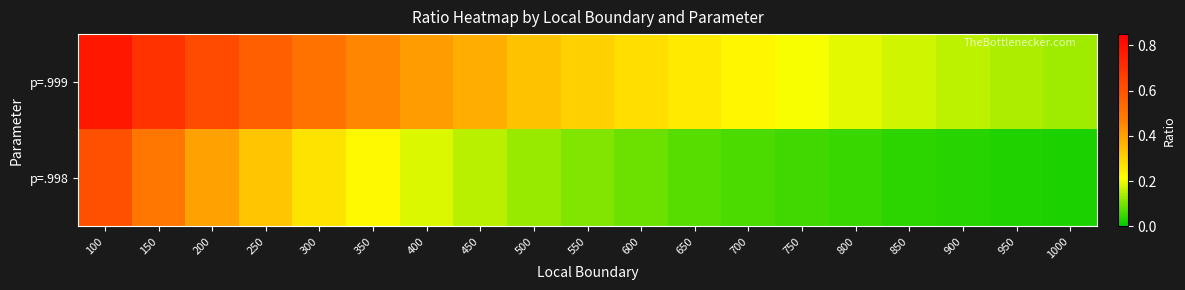

Which label corresponds to the largest value in the chart?

100